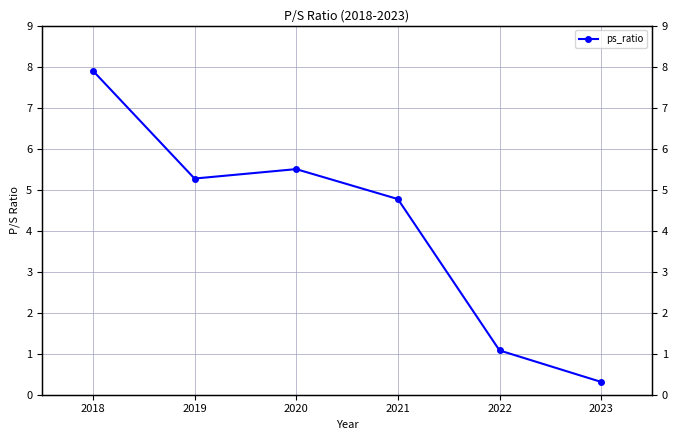

List the labels in order of value, largest first.

2018, 2020, 2019, 2021, 2022, 2023